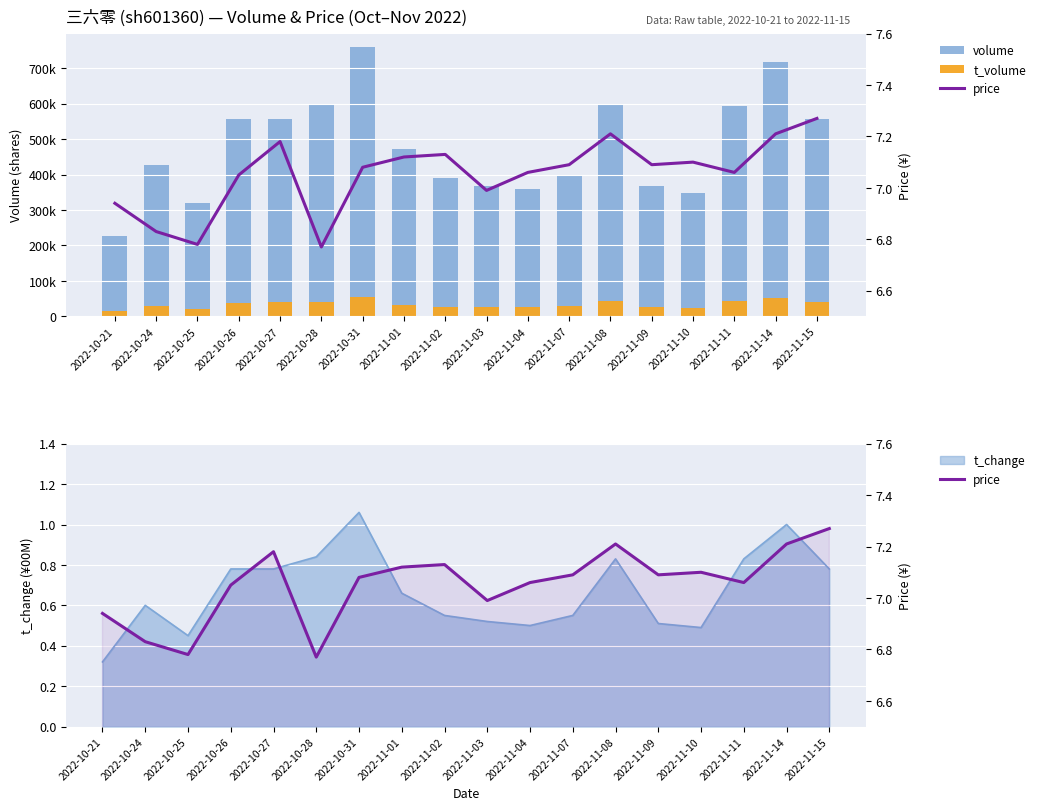

Which series has the widest spread of values?

volume